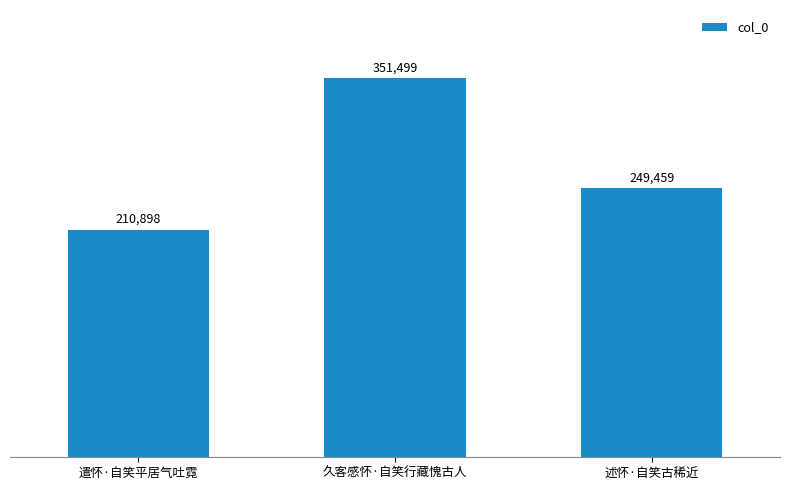

Rank the categories by value from highest to lowest.

久客感怀·自笑行藏愧古人, 述怀·自笑古稀近, 遣怀·自笑平居气吐霓